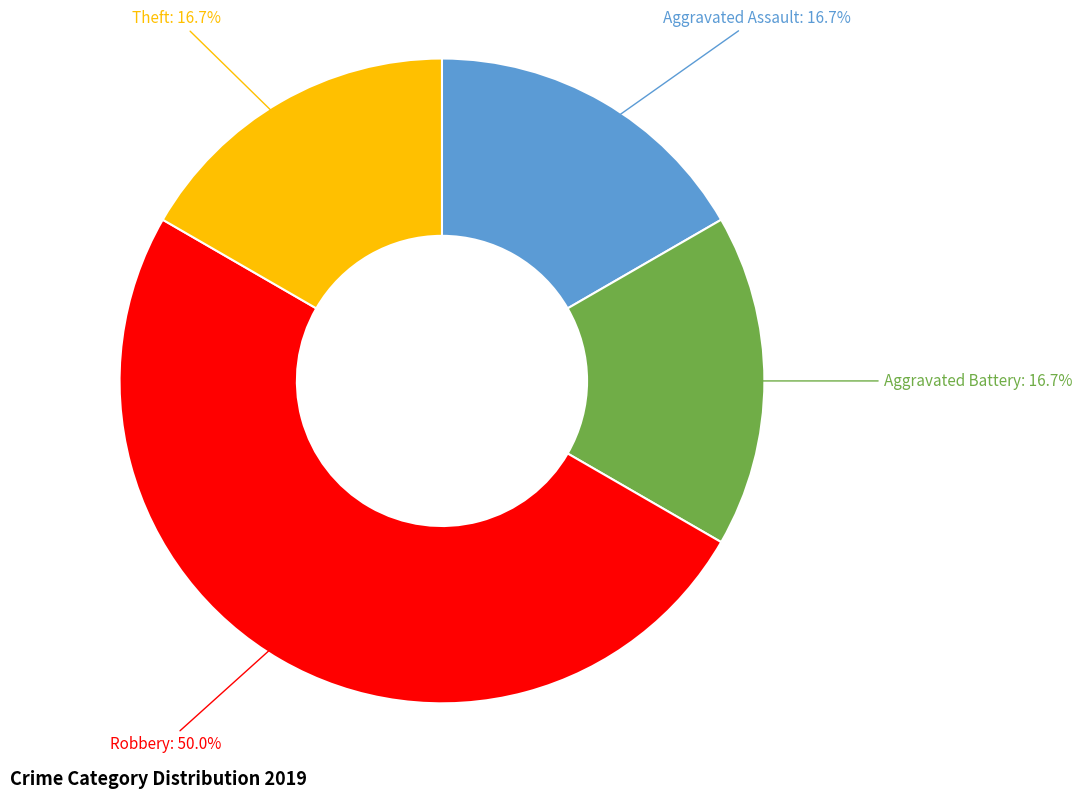

What percentage is NOT represented by Theft?

83.3%